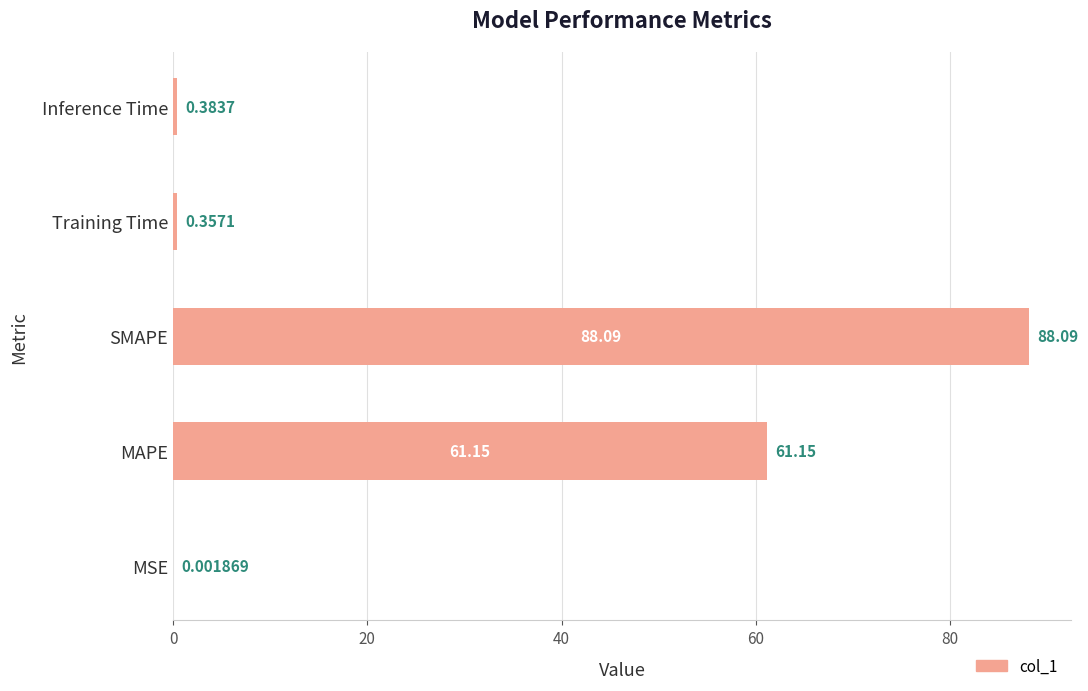

Where is the data nearest to the value 44?

MAPE